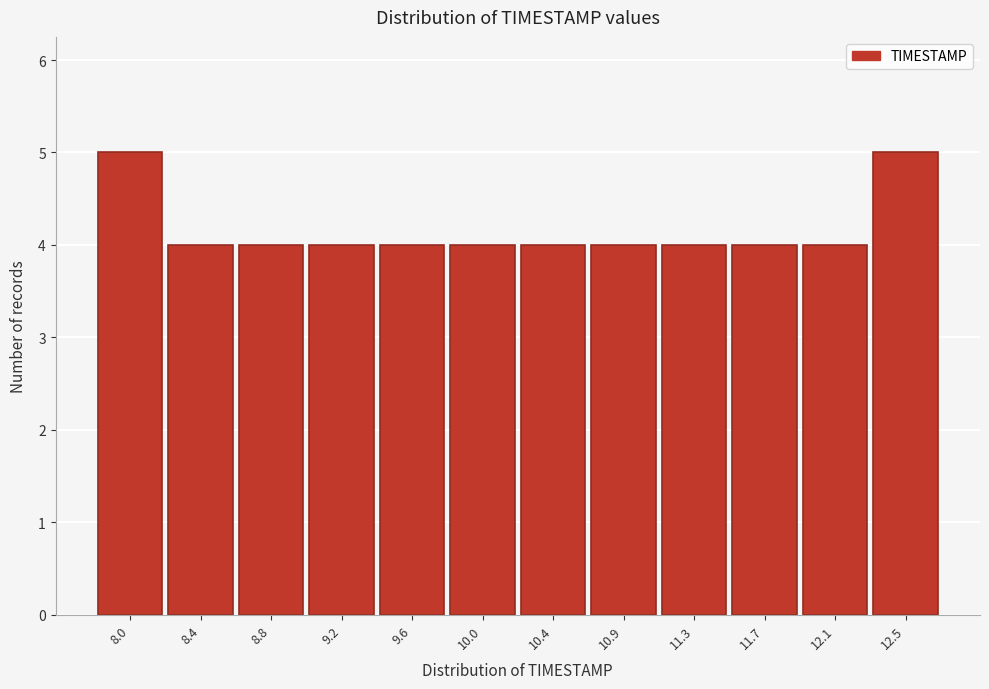

Reading left to right, list all the values displayed in this chart.

8.0=5	8.4=4	8.8=4	9.2=4	9.6=4	10.0=4	10.4=4	10.9=4	11.3=4	11.7=4	12.1=4	12.5=5